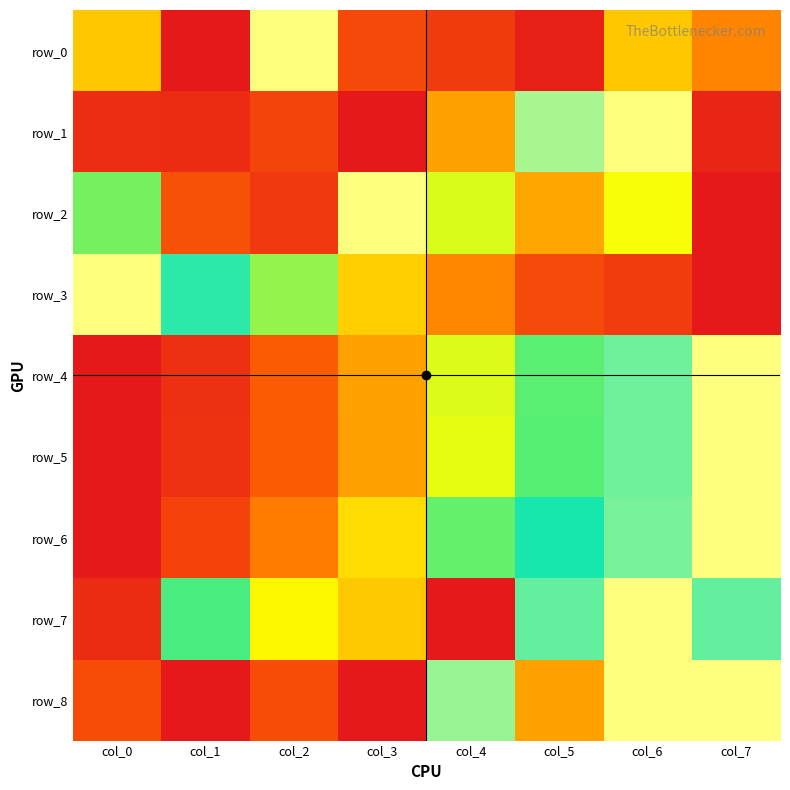

Between col_1 and col_3, which series saw the biggest shift?

row_2